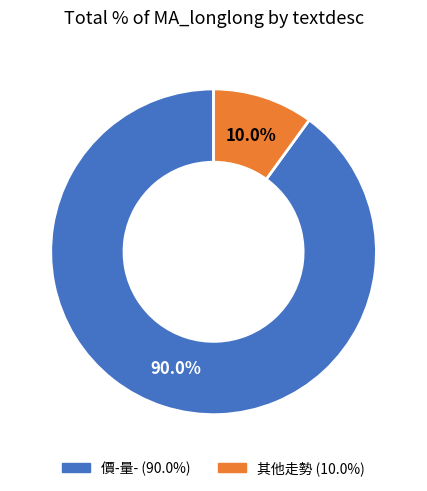

Is there a majority slice in this chart?

Yes